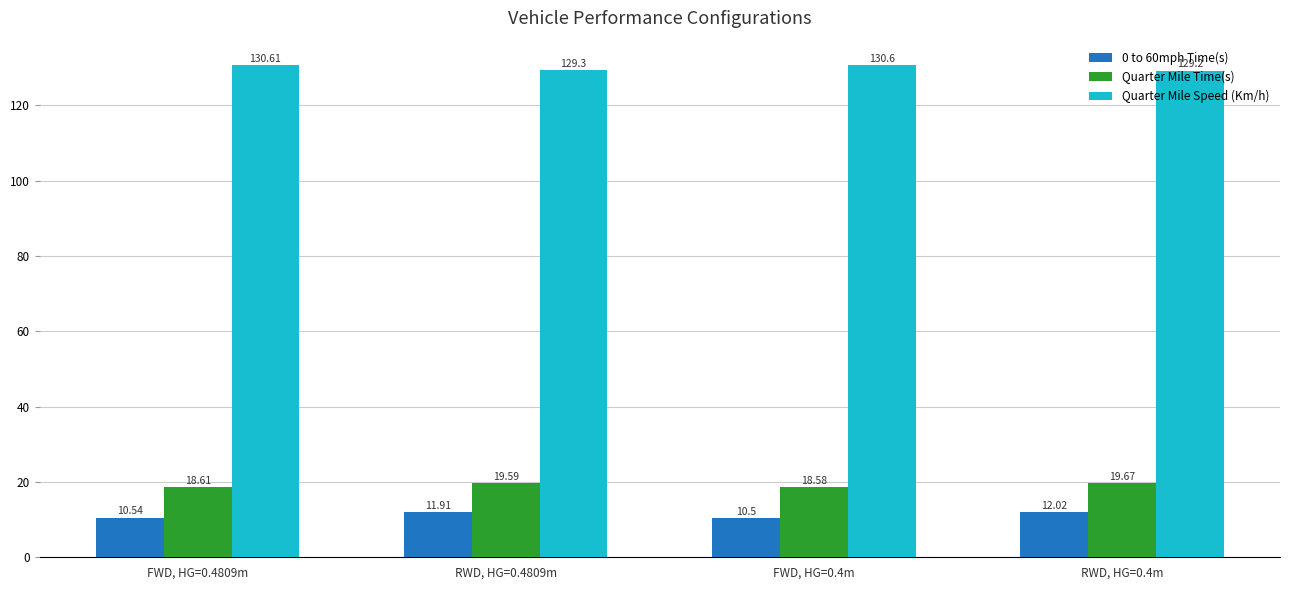

Reading left to right, transcribe all the data shown in this chart.

0 to 60mph Time(s): 10.5	11.9	10.5	12.0
Quarter Mile Time(s): 18.6	19.6	18.6	19.7
Quarter Mile Speed (Km/h): 130.6	129.3	130.6	129.2